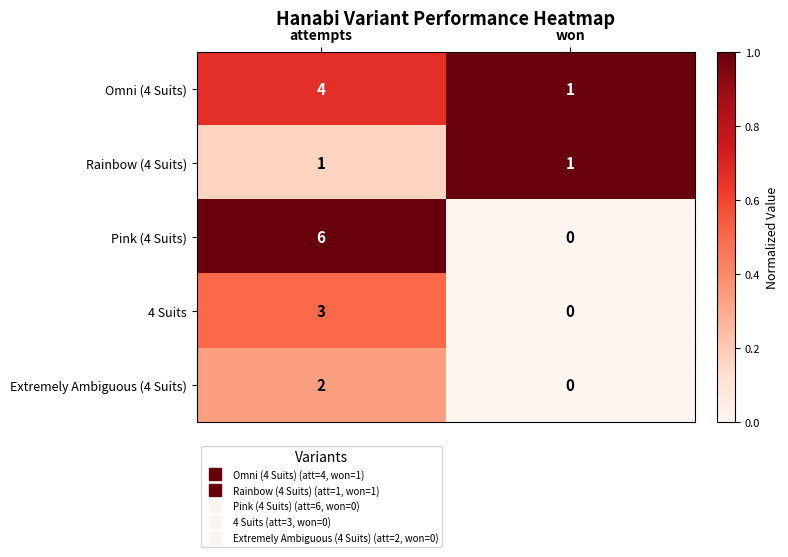

List the series in order of their peak value, highest first.

Pink (4 Suits), Omni (4 Suits), 4 Suits, Extremely Ambiguous (4 Suits), Rainbow (4 Suits)